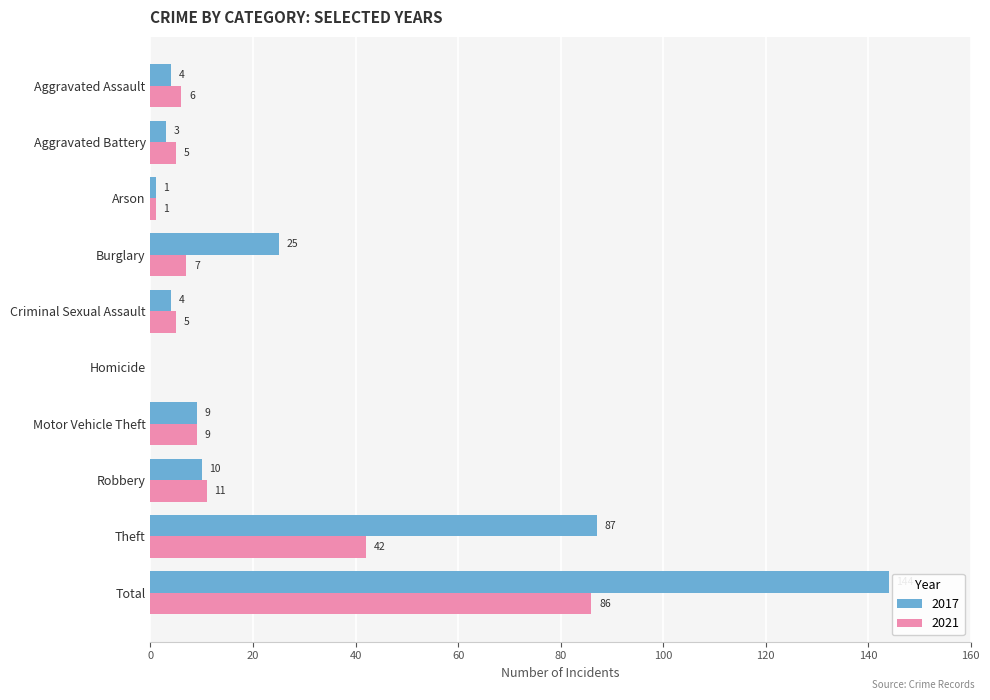

Count the number of categories in the chart.

10